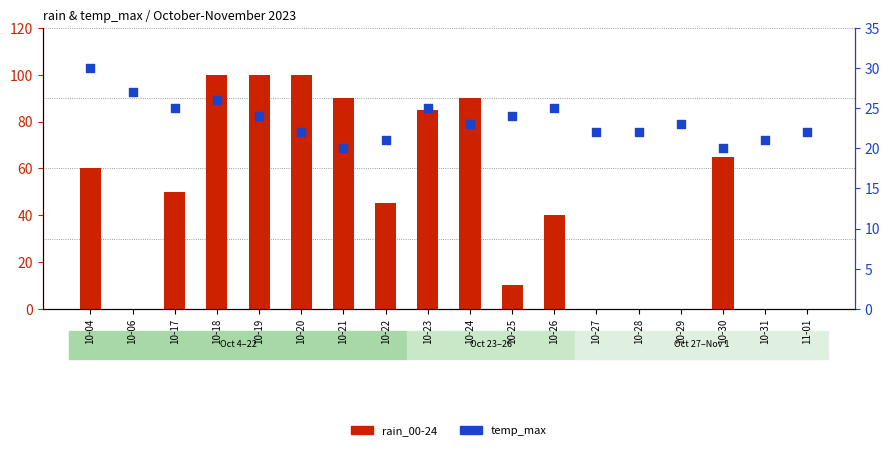

At how many categories does at least one series exceed 59?

8